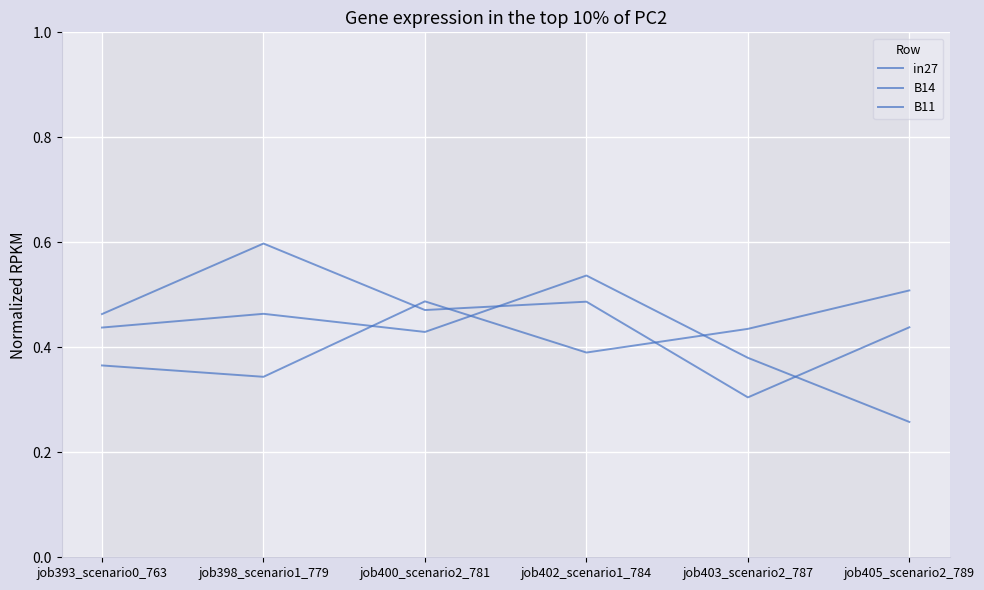

How many lines are shown in the chart?

3